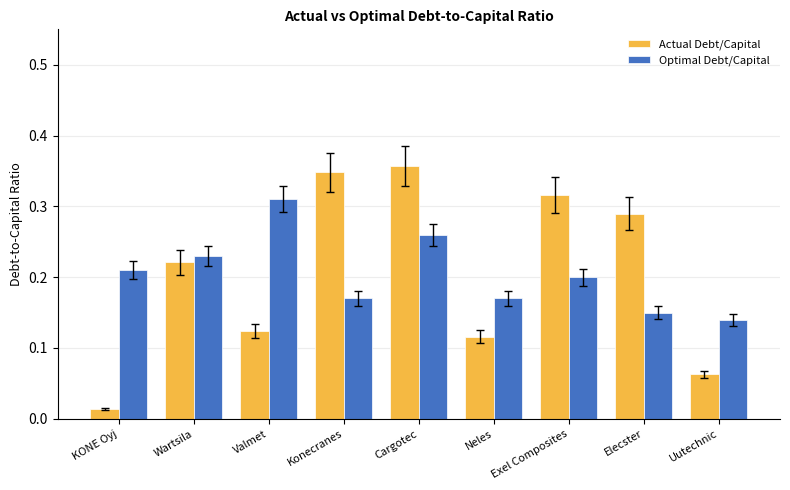

At Valmet, list the series in order from smallest to largest.

Actual Debt/Capital, Optimal Debt/Capital